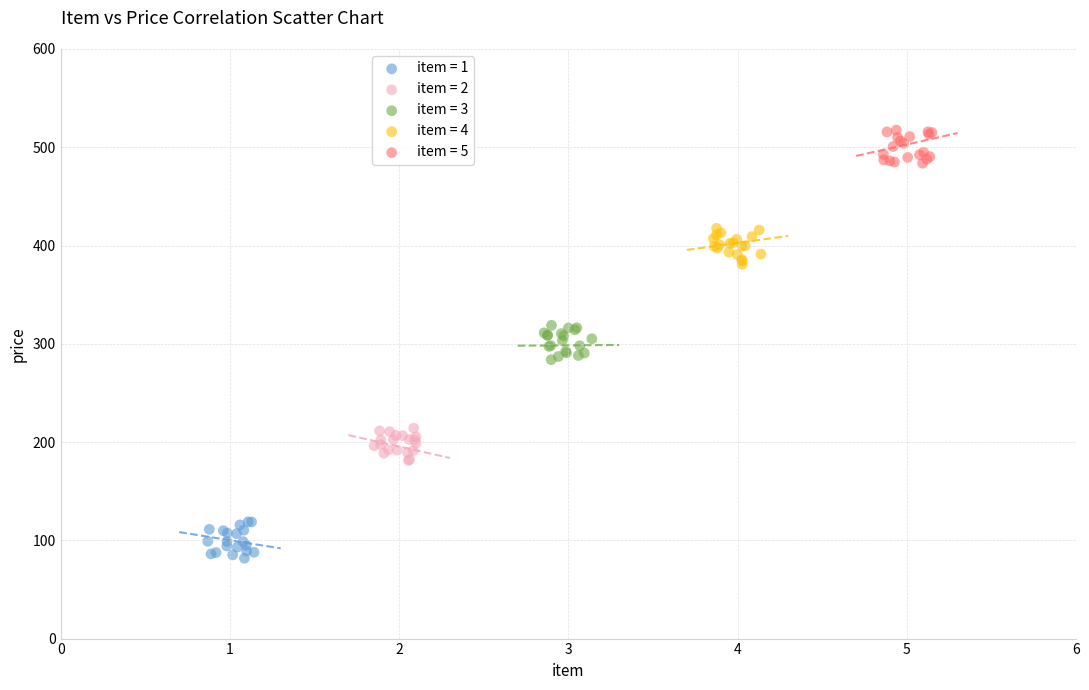

Which series contains the highest Y value?

item = 5